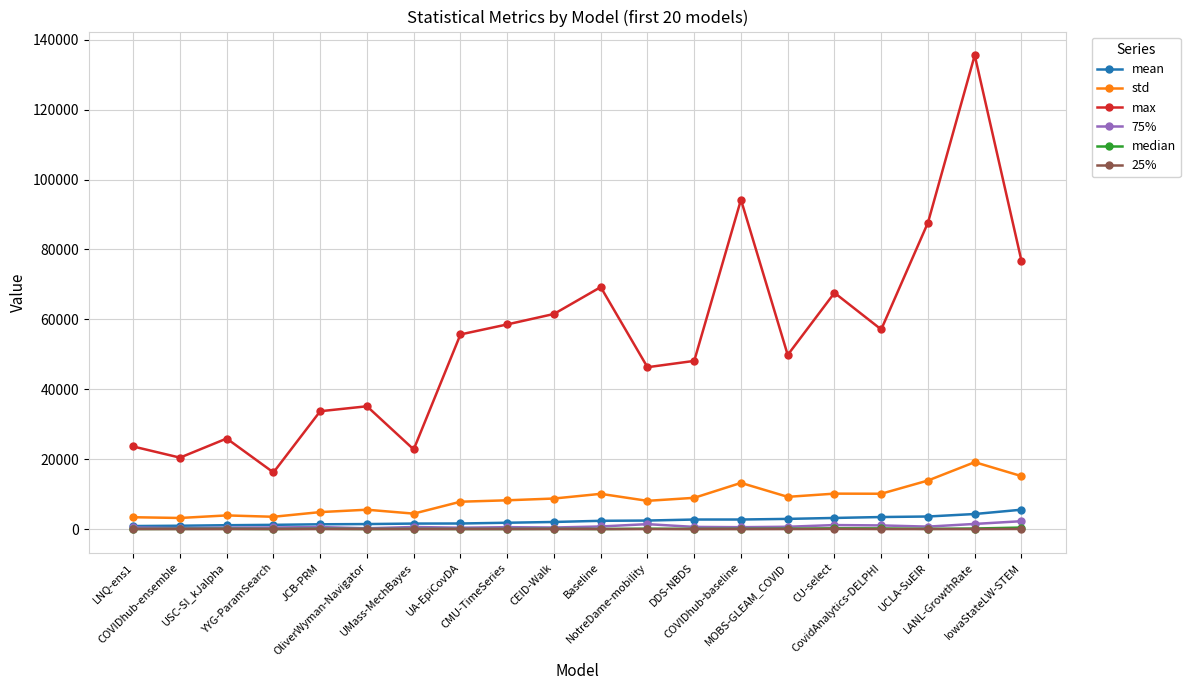

True or false: median has more than 0 interior local peaks.

True